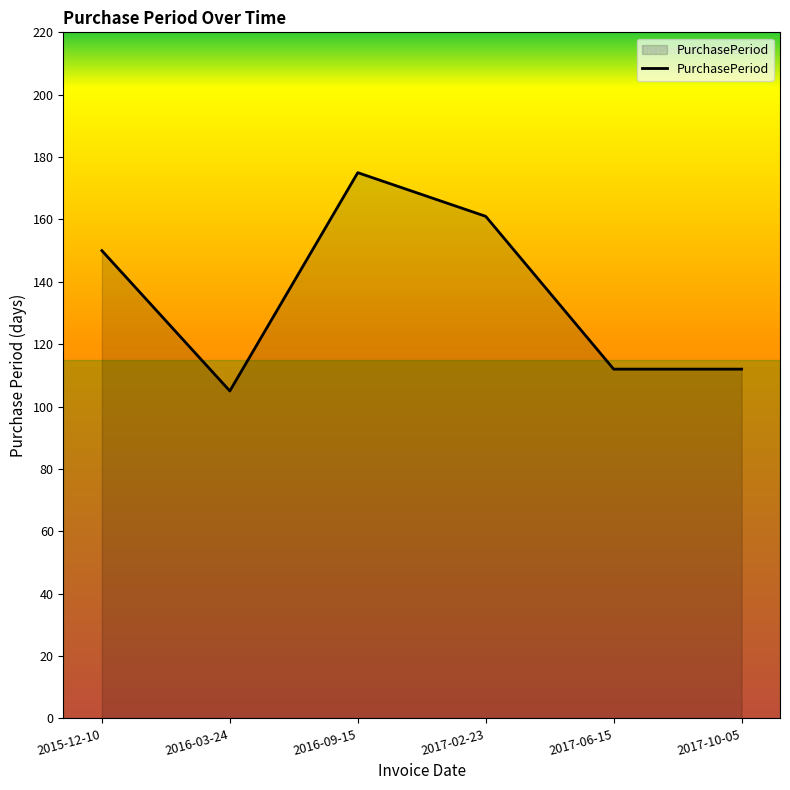

What is the average value?

136